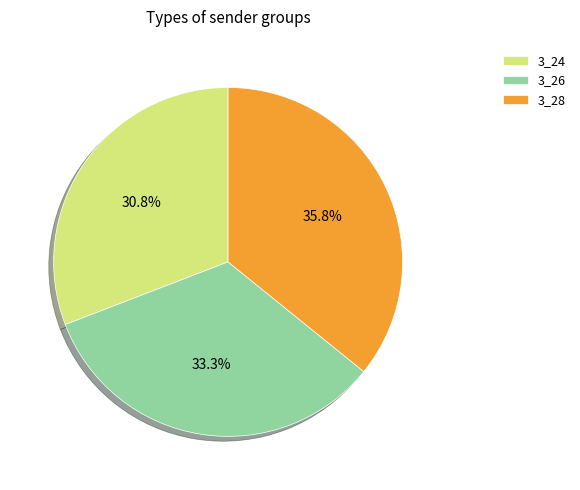

What percentage is the 3_24 slice, to the nearest percent?

31%